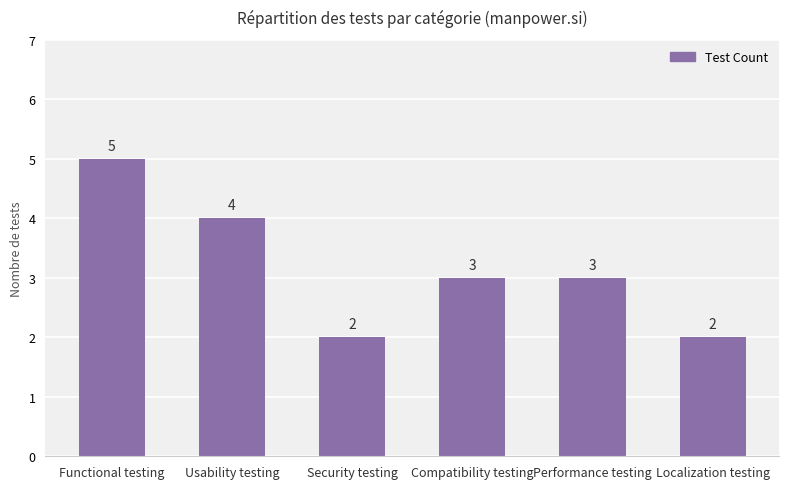

Are the bars grouped side by side (vs. stacked)?

No